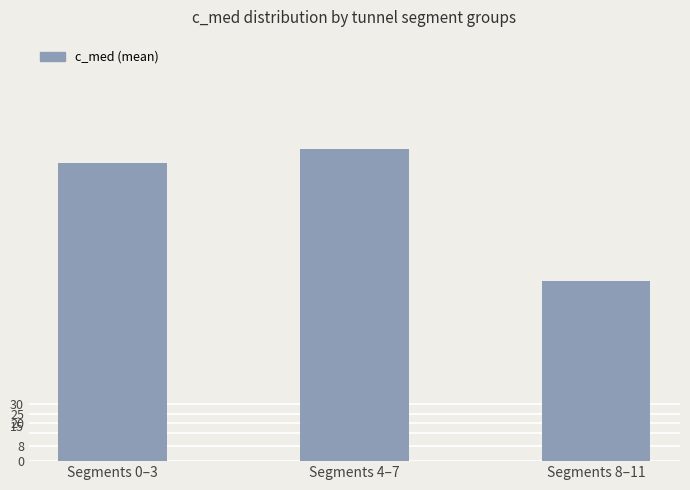

What is the average value?

139.2